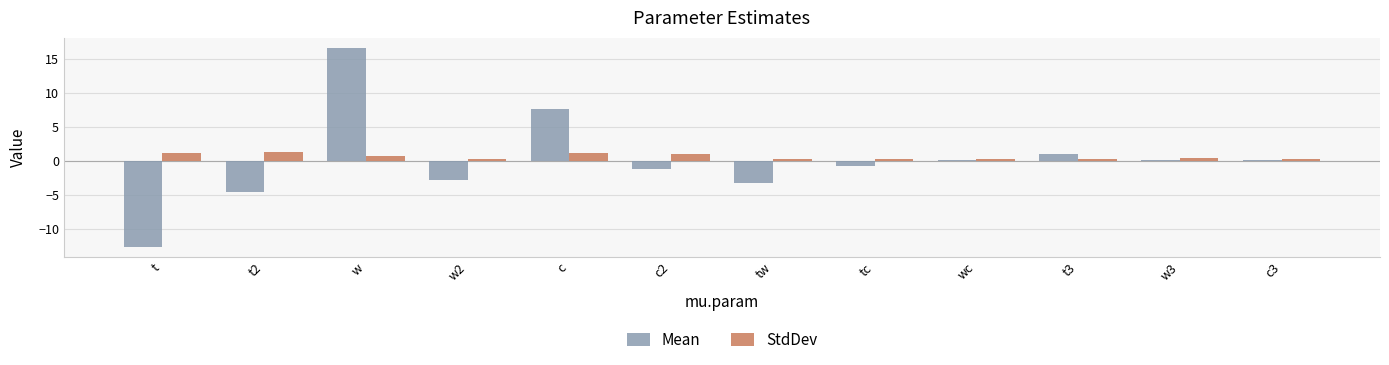

What is the total value across all series at t?

-11.4